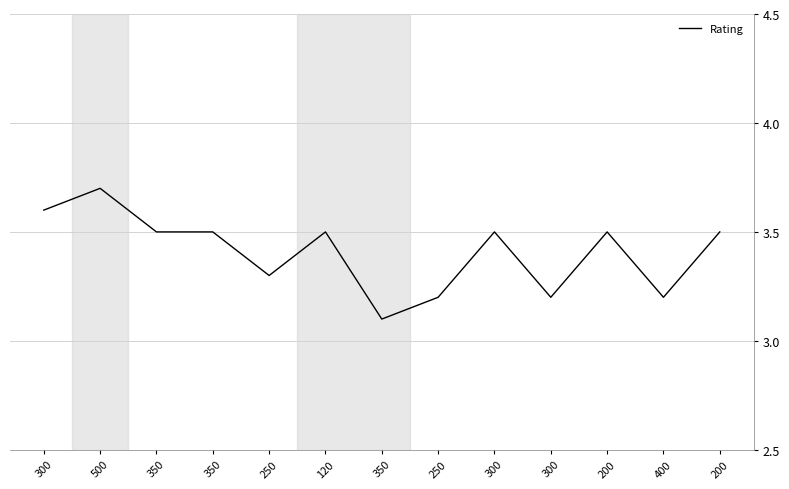

How many lines are shown in the chart?

1